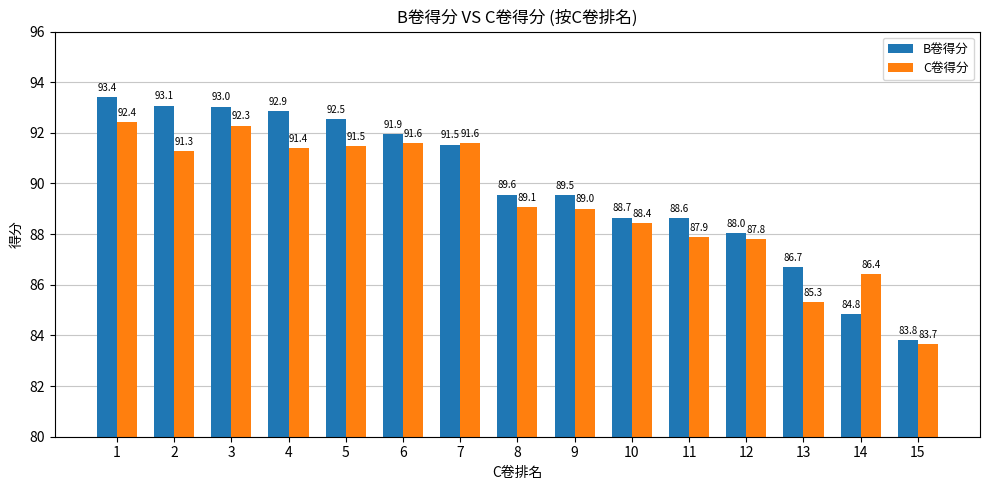

Between 4 and 12, which series saw the biggest shift?

B卷得分